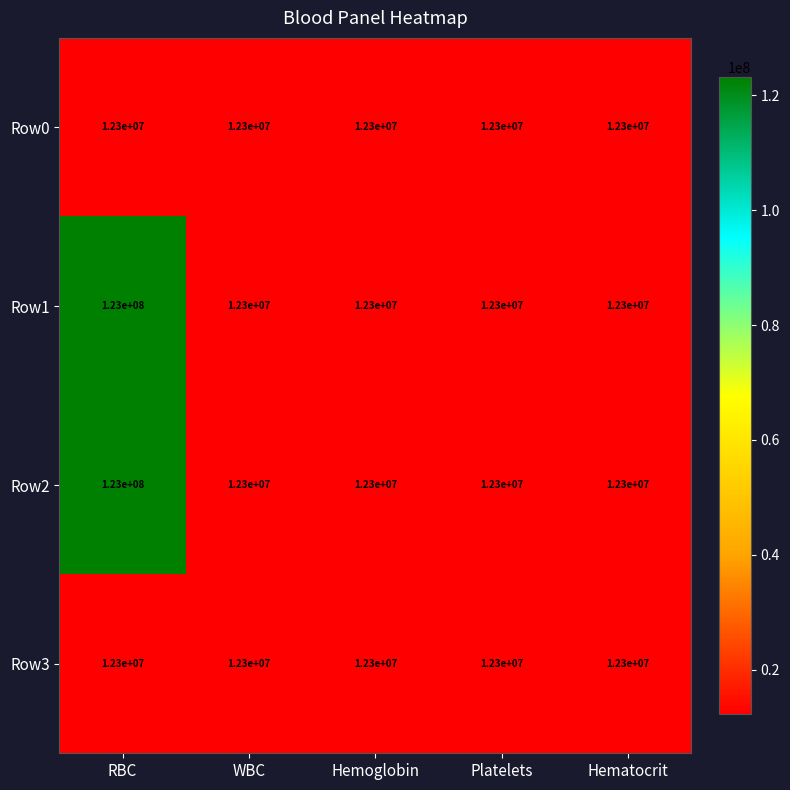

What is the total value across all series at Hemoglobin?

49200000